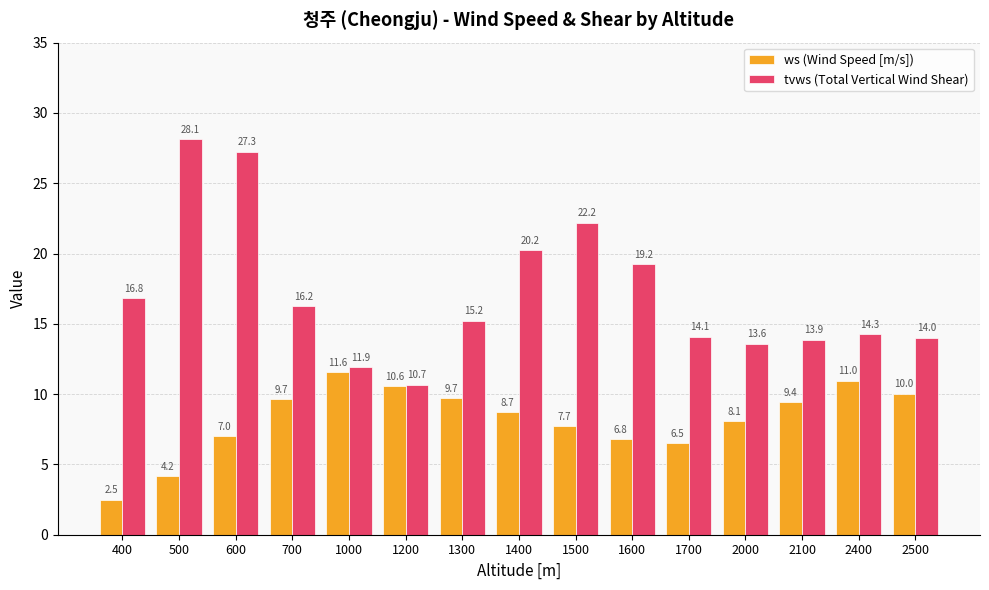

Which series has the widest spread of values?

tvws (Total Vertical Wind Shear)